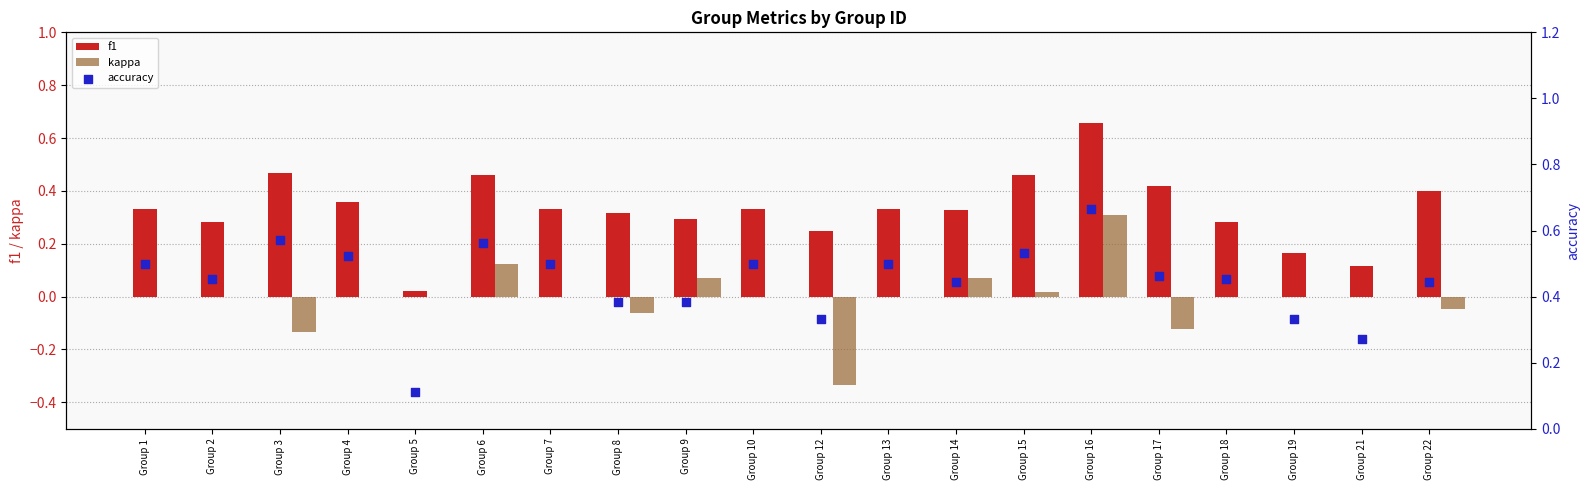

What are all the series names shown in the legend?

f1, kappa, accuracy